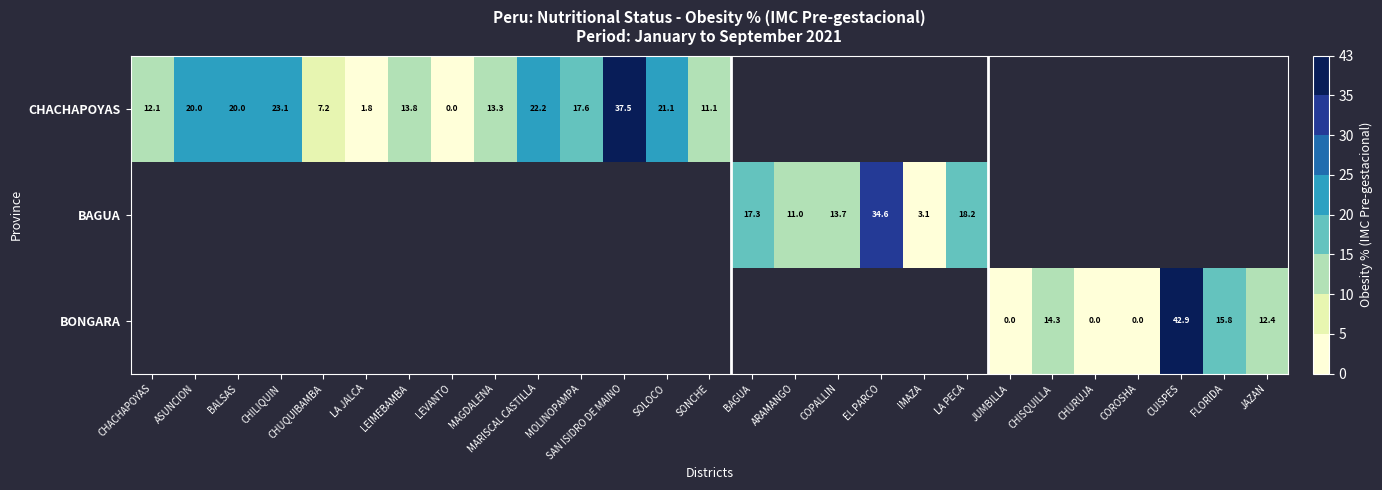

Is the value of CHACHAPOYAS at SOLOCO greater than the value of BAGUA at CHILIQUIN?

No